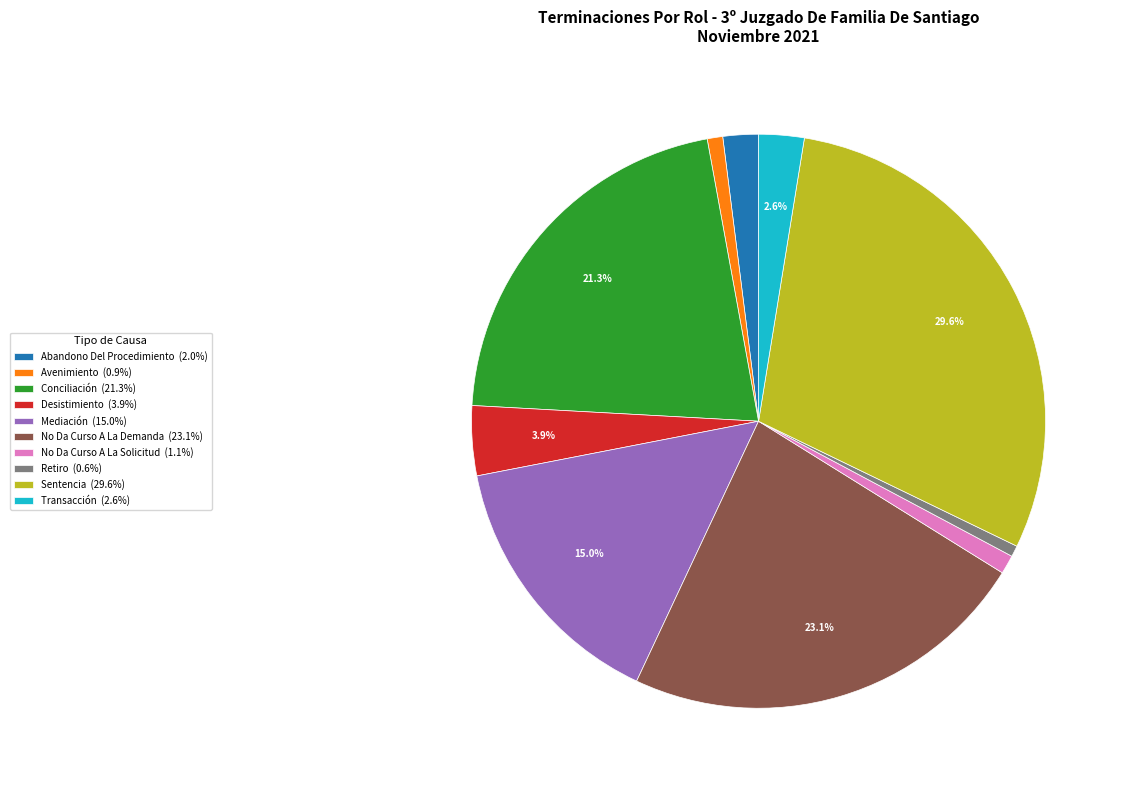

What percentage do Desistimiento and Conciliación together represent?

25.2%